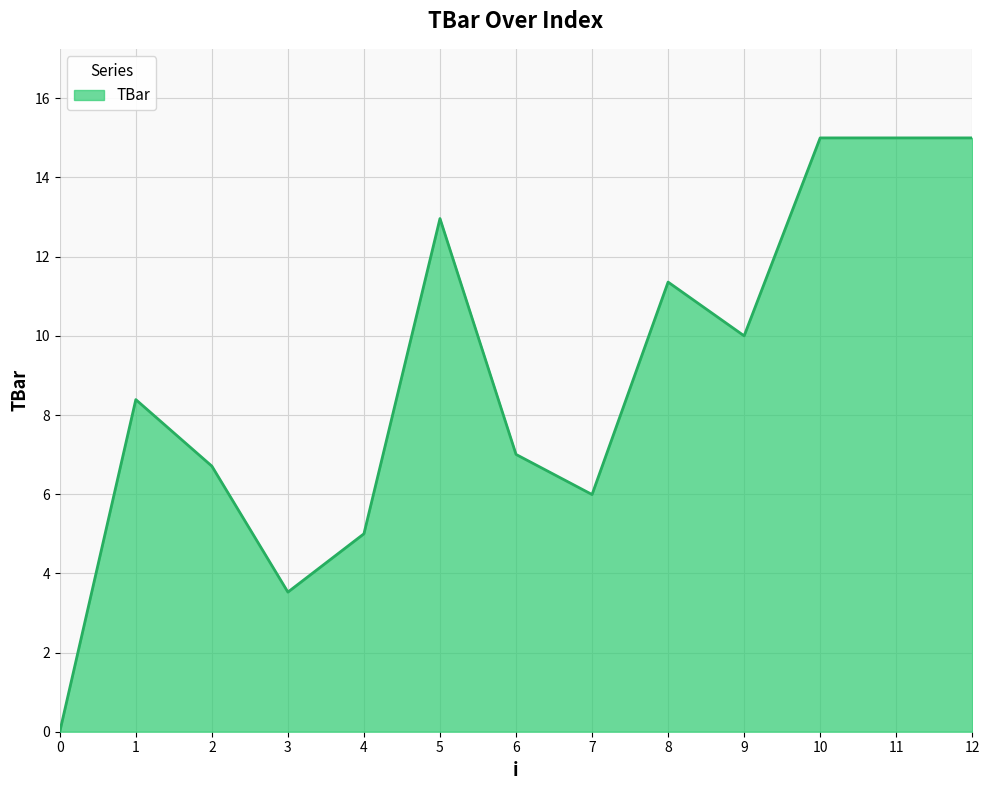

What is the maximum value shown in the chart?

15.0